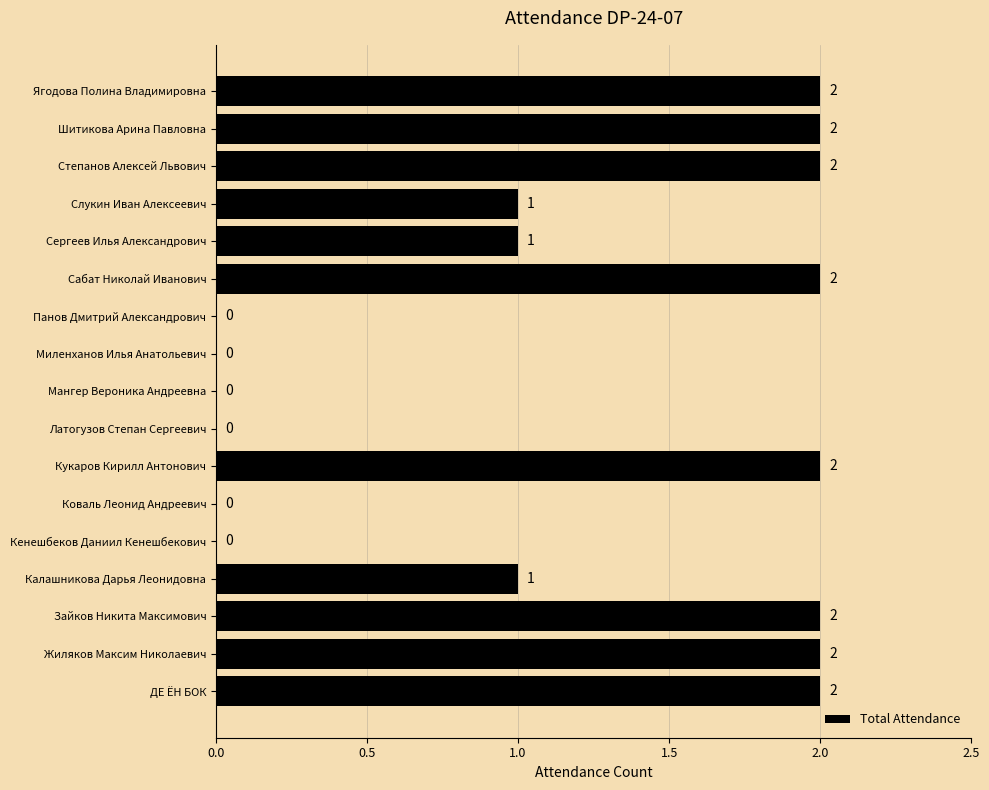

What is the sum of all values?

19